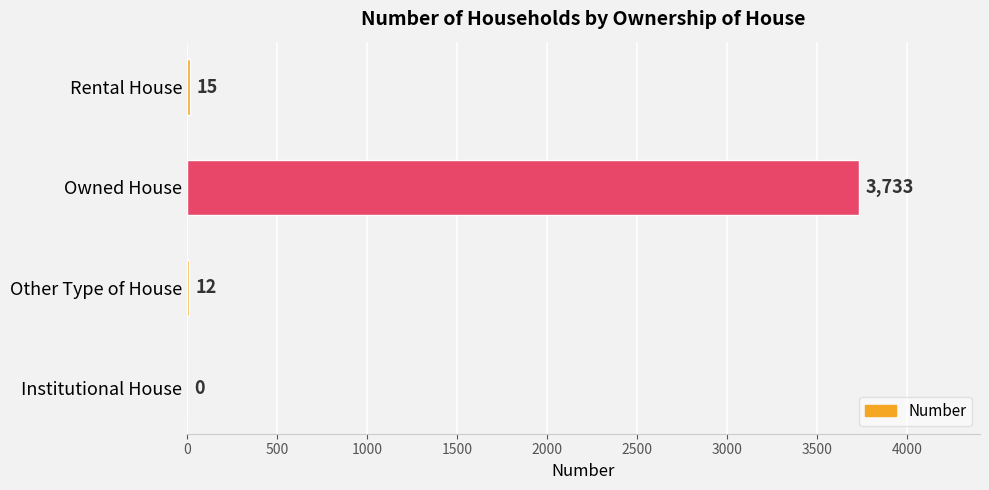

What is the sum of all values?

3760